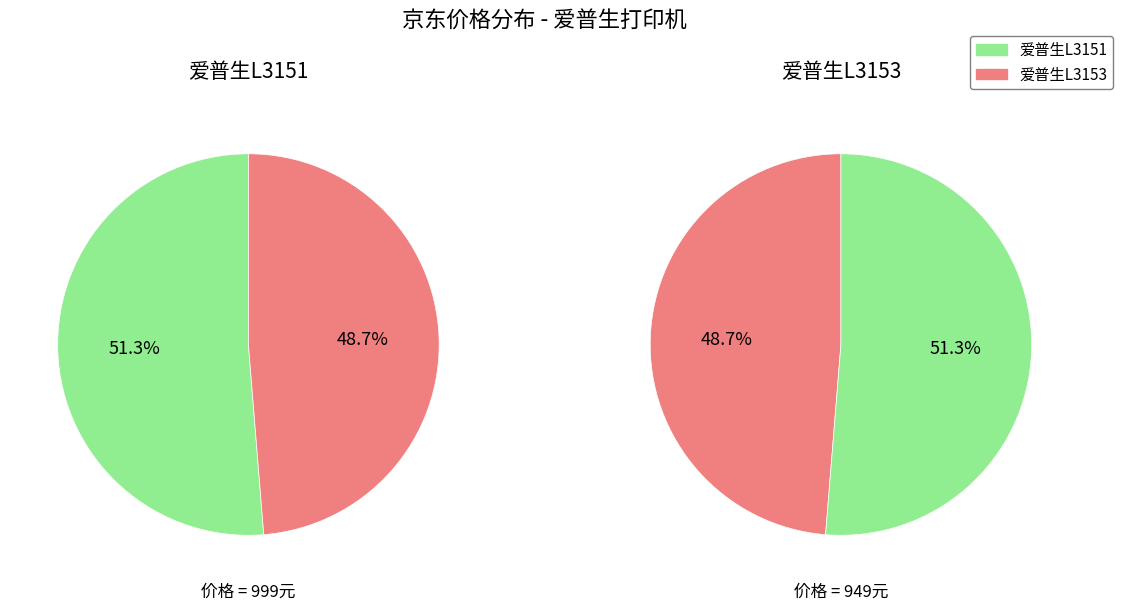

What is the largest slice in the pie chart?

爱普生L3151